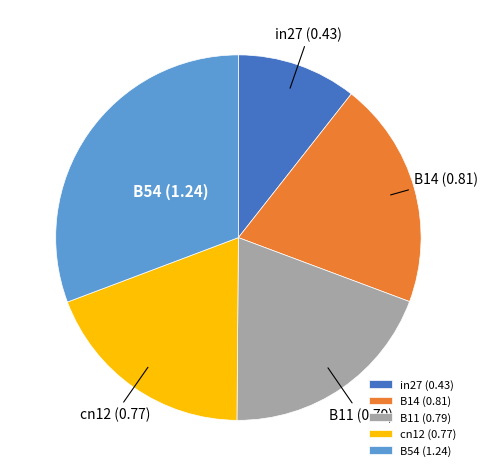

Is it true that B11 is 19% of the pie?

True